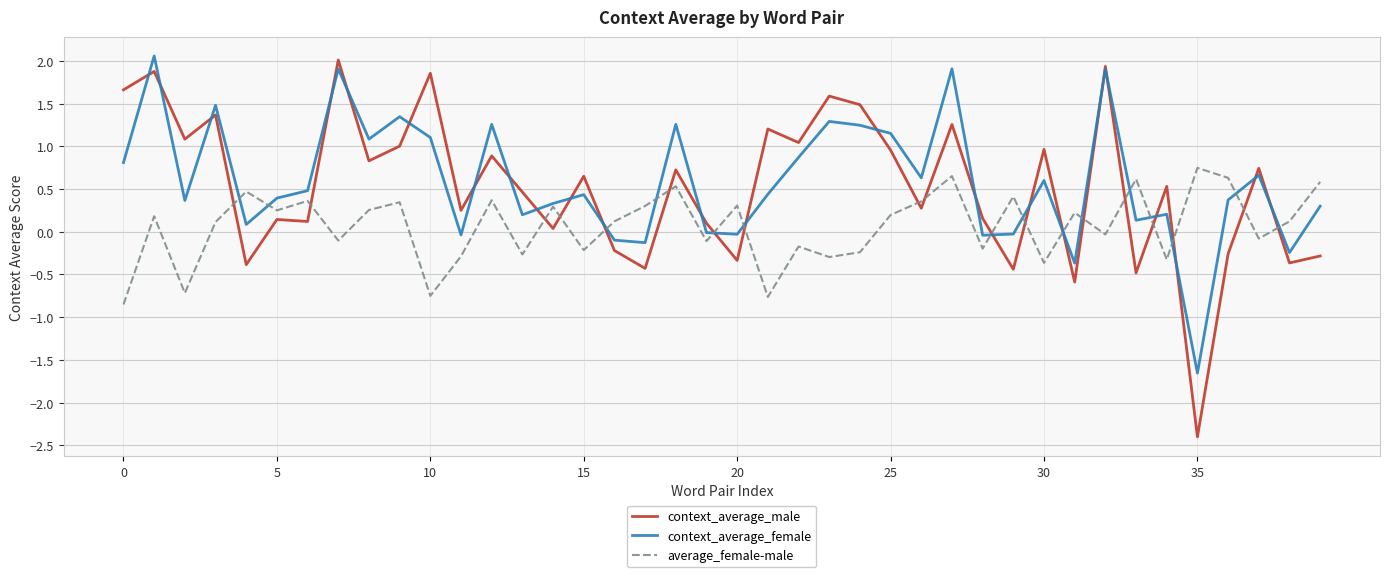

Is this an area chart (filled region under the line)?

No